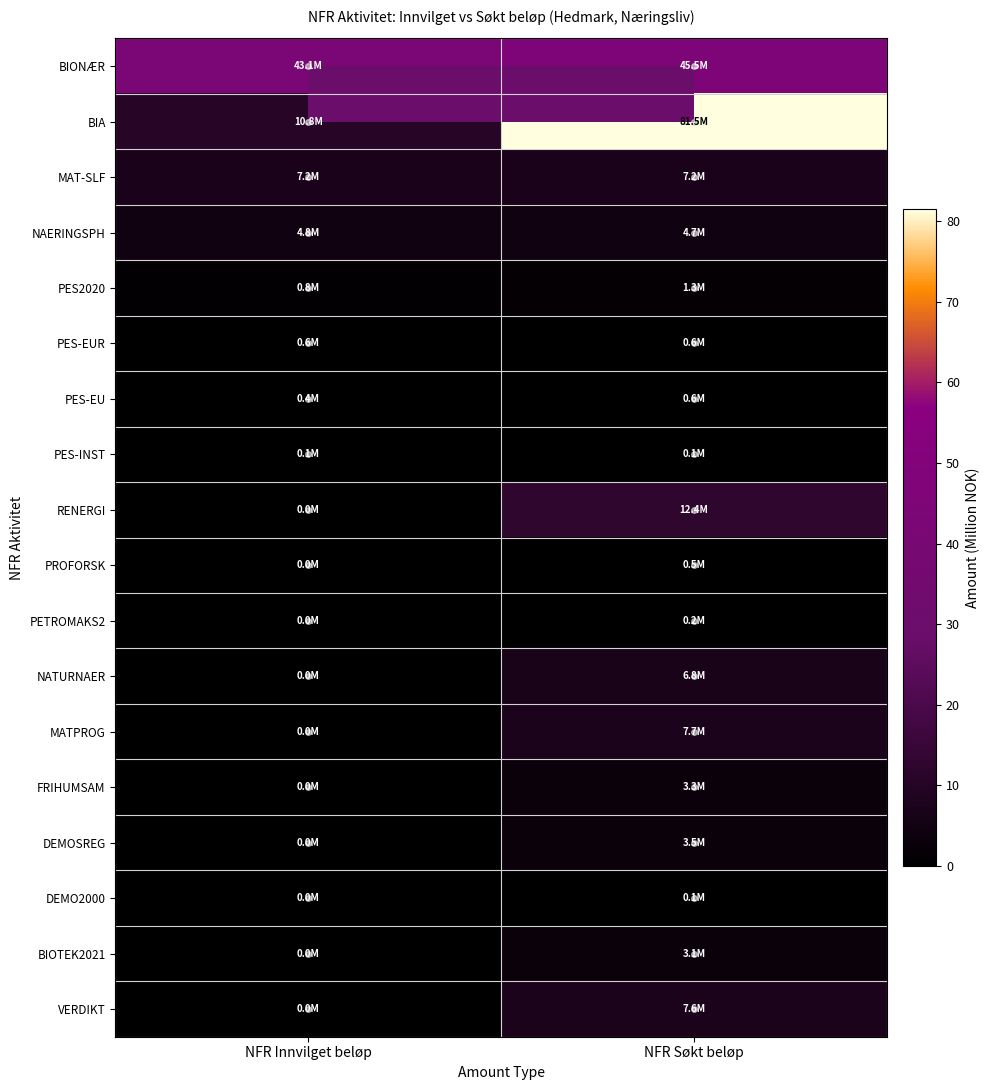

At how many categories does at least one series exceed 33?

2